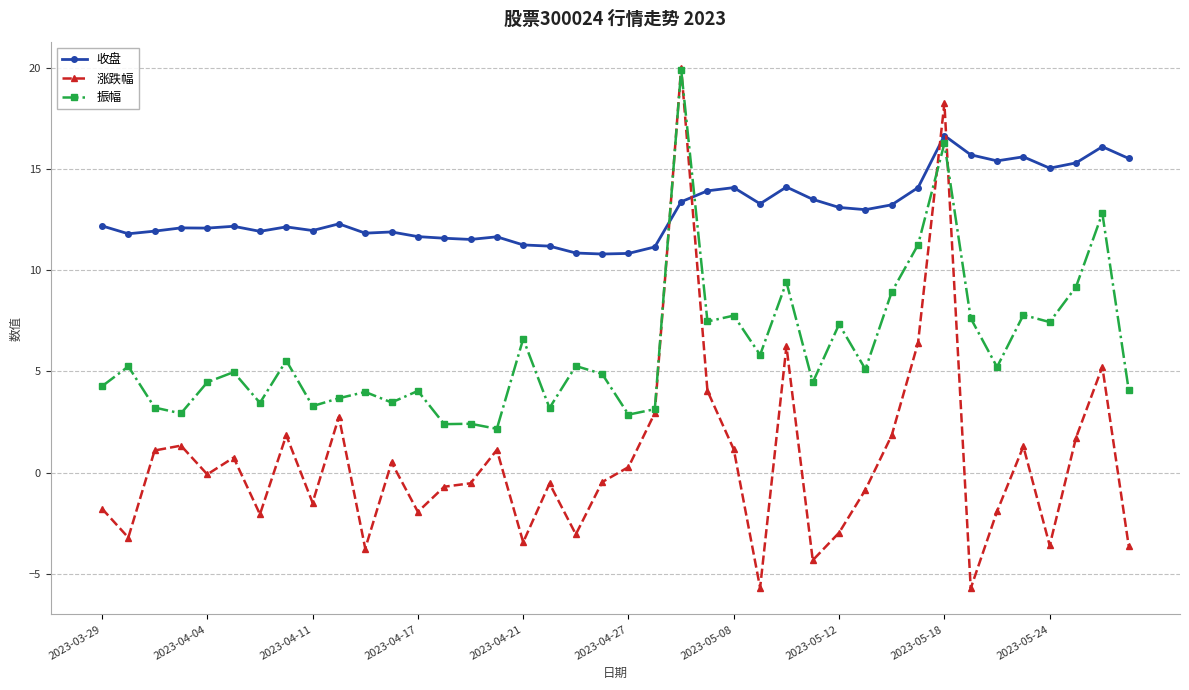

What is the minimum value shown in the chart?

-5.7